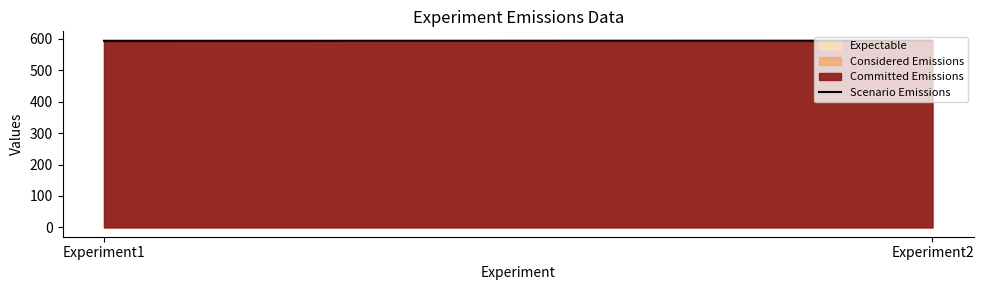

What is the approximate value at Experiment1?

593.9